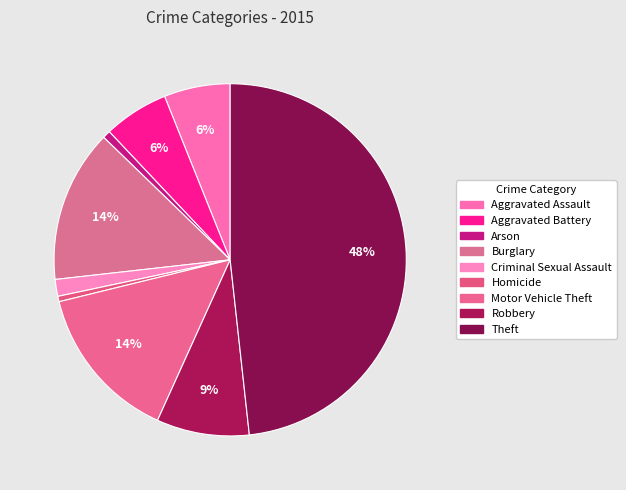

How many slices are in this pie chart?

9